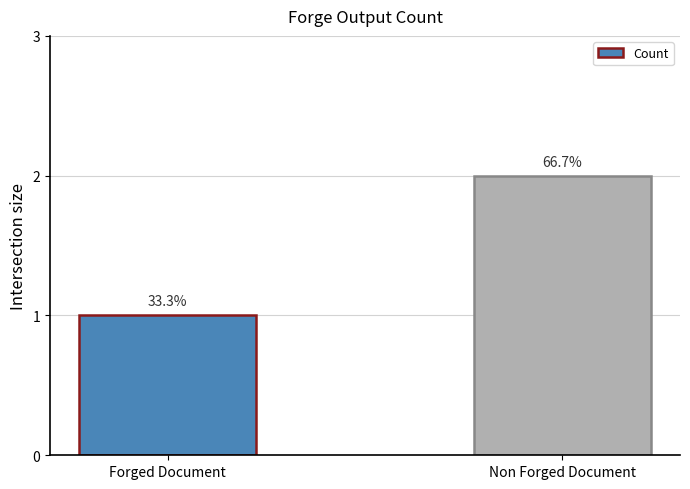

Does the chart contain any negative values?

No